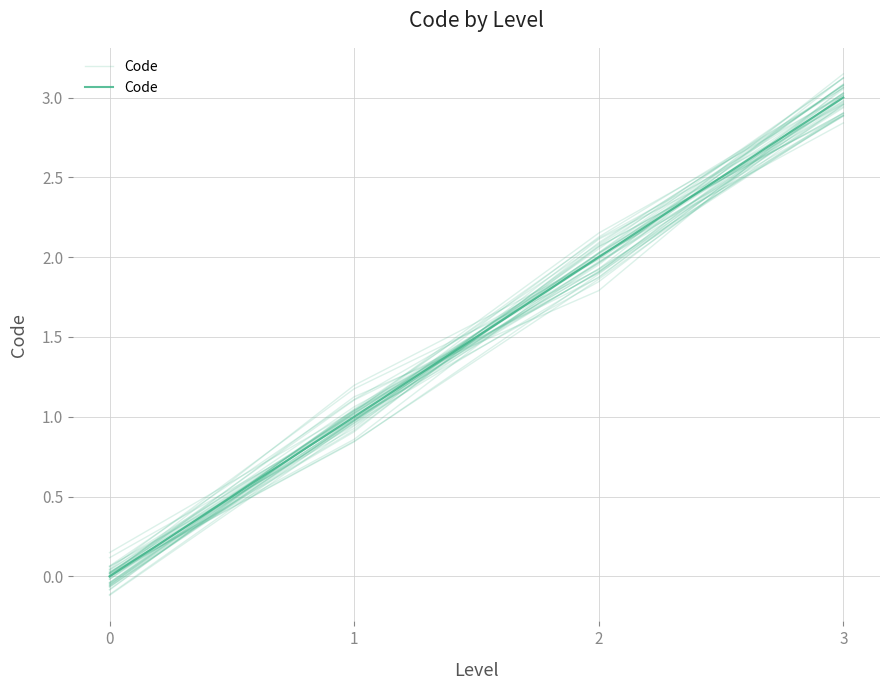

What is the difference between the maximum and minimum values?

3